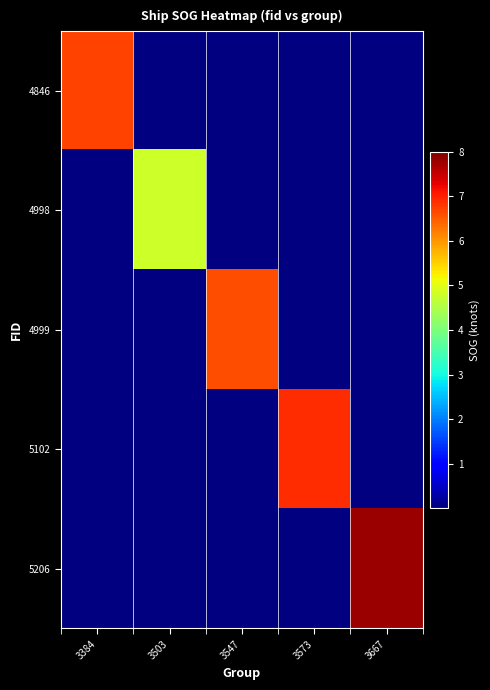

Which series has the largest total across all categories?

5206